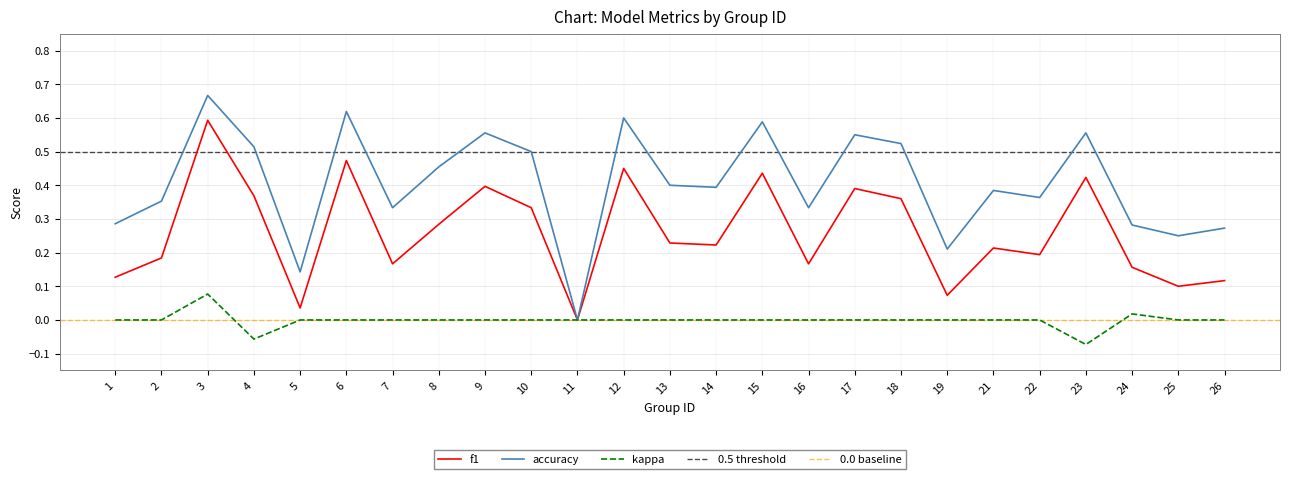

What is the minimum value shown in the chart?

-0.1